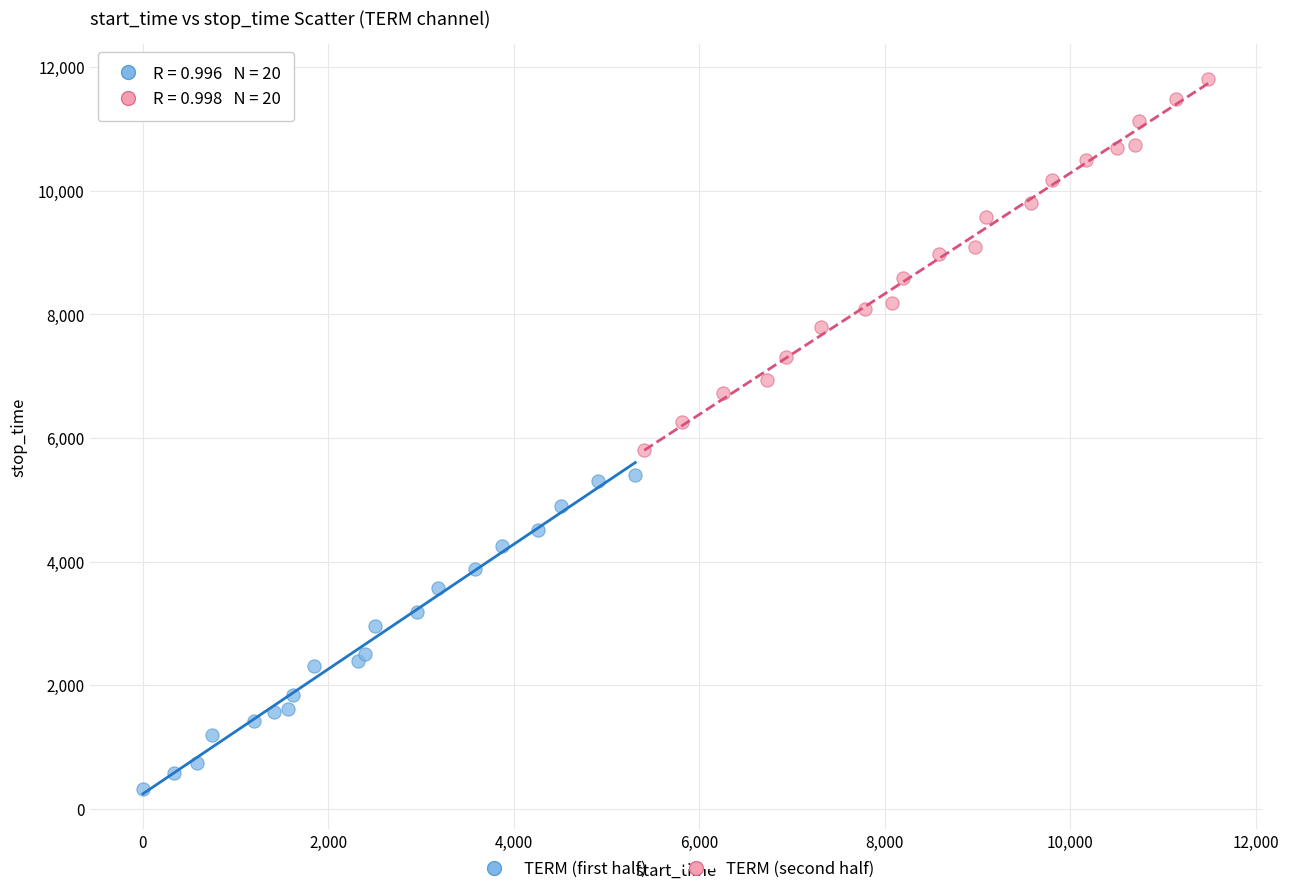

Which series reaches the maximum Y coordinate?

TERM (second half)